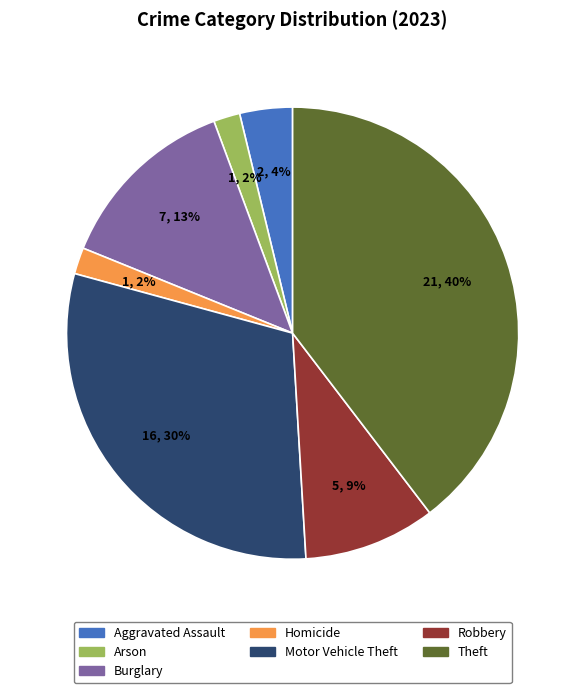

To the nearest percent, what is the average slice percentage?

14%